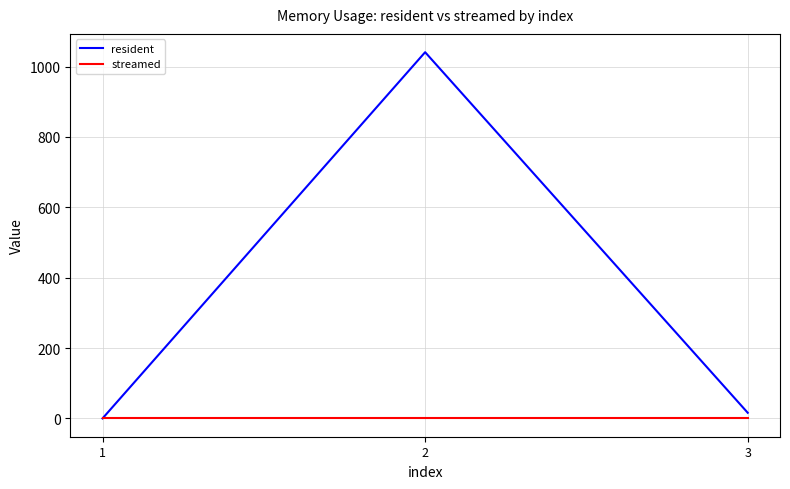

Which series has the largest total across all categories?

resident